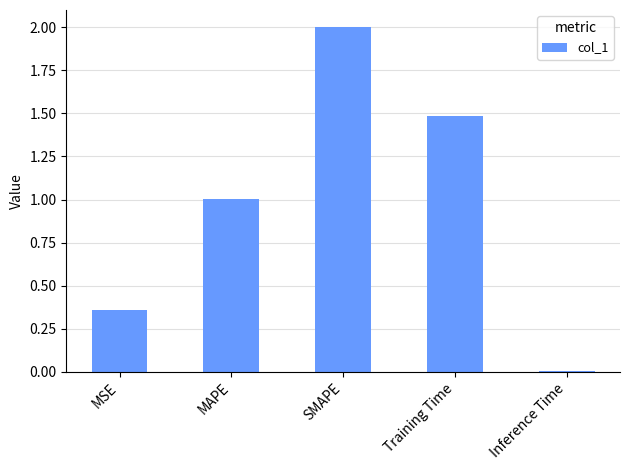

The value at MAPE is 1.0. True or false?

True